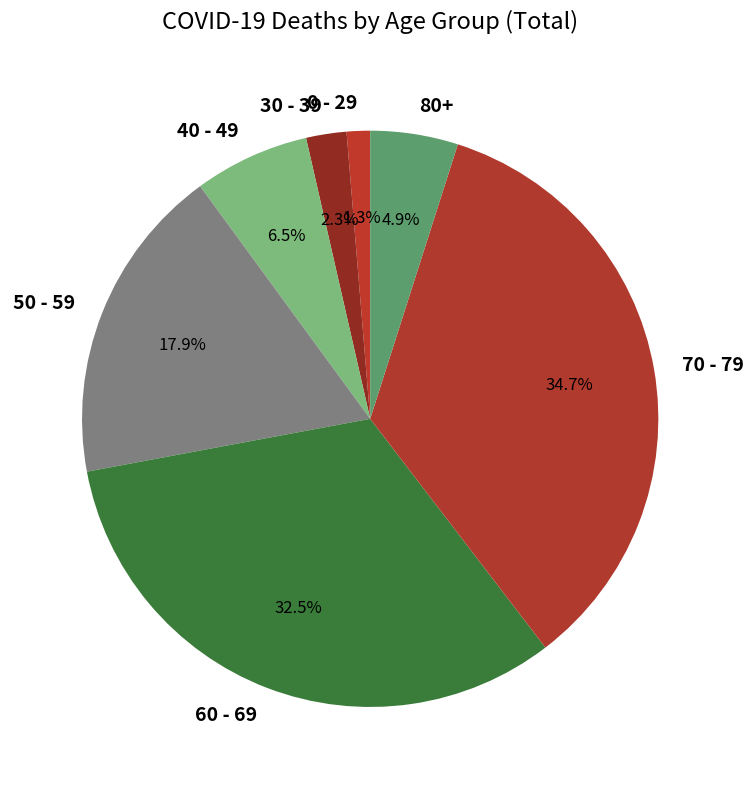

Is there any slice that represents more than half of the pie?

No